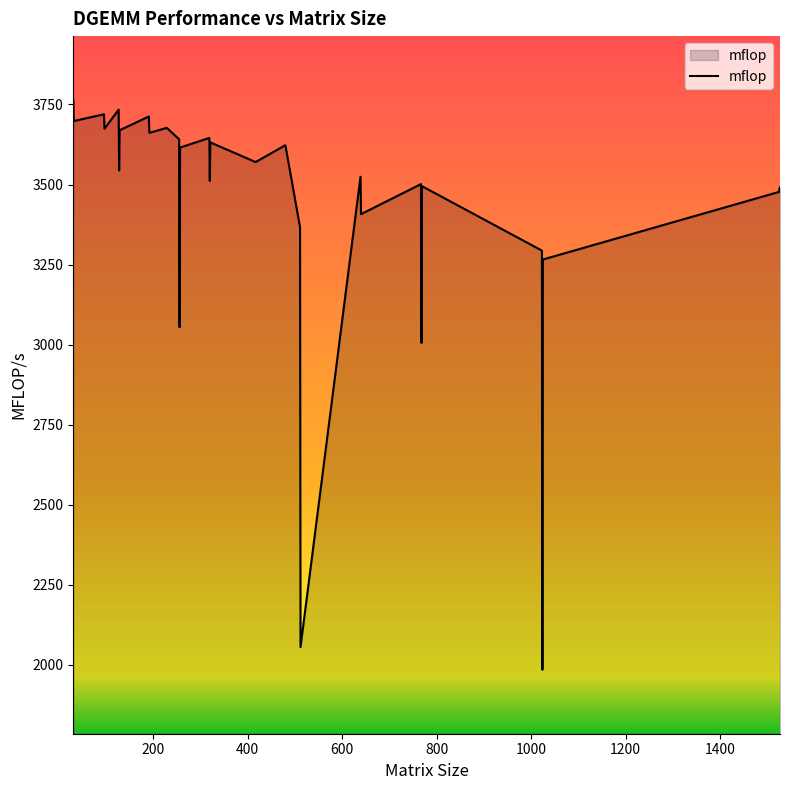

What is the greatest value displayed?

3763.4